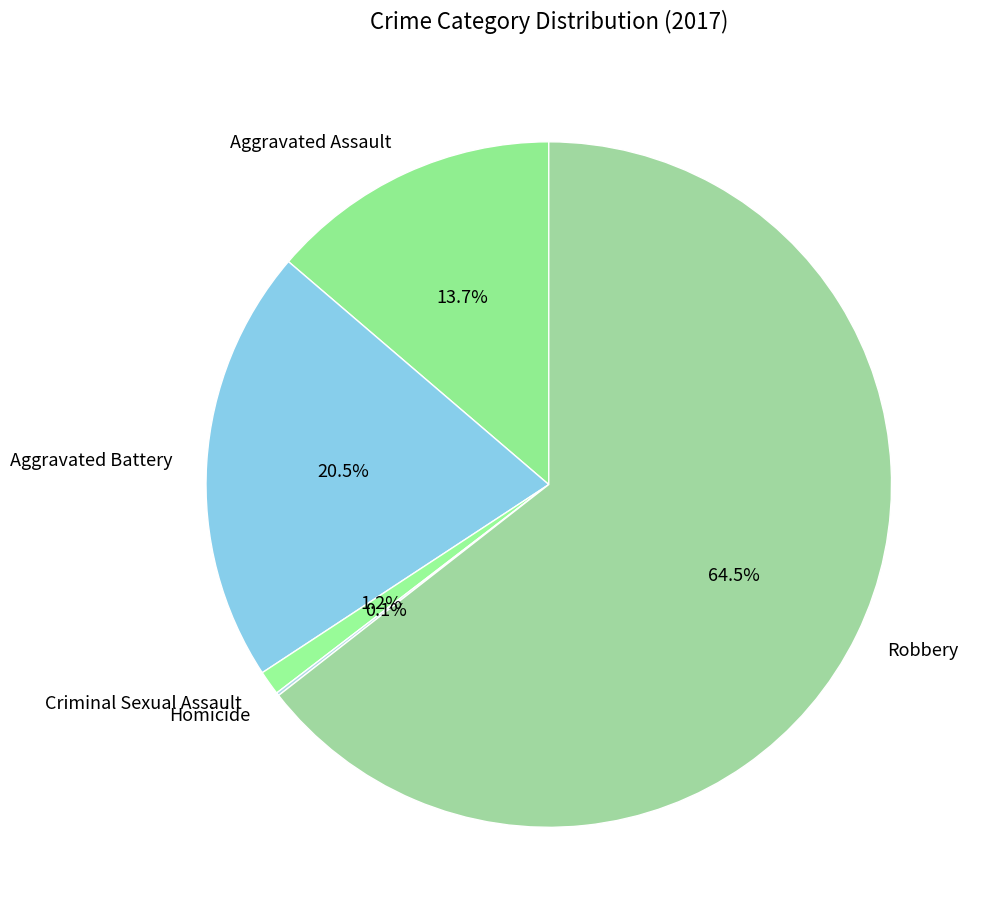

The Aggravated Battery slice represents 15% of the pie. True or false?

False